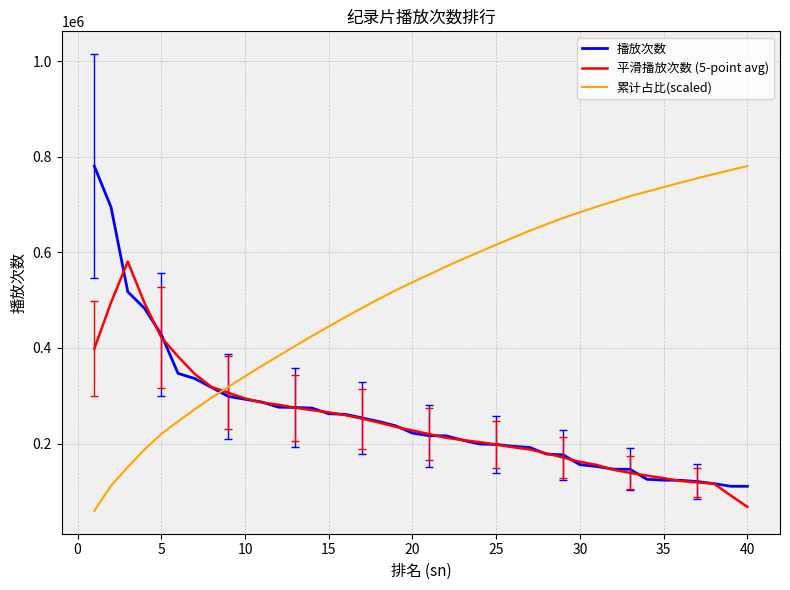

What is the maximum value for 累计占比(scaled)?

780349.0